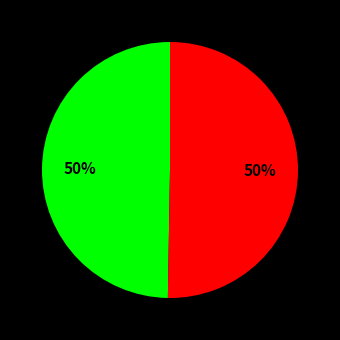

To the nearest percent, what is the average slice percentage?

50%